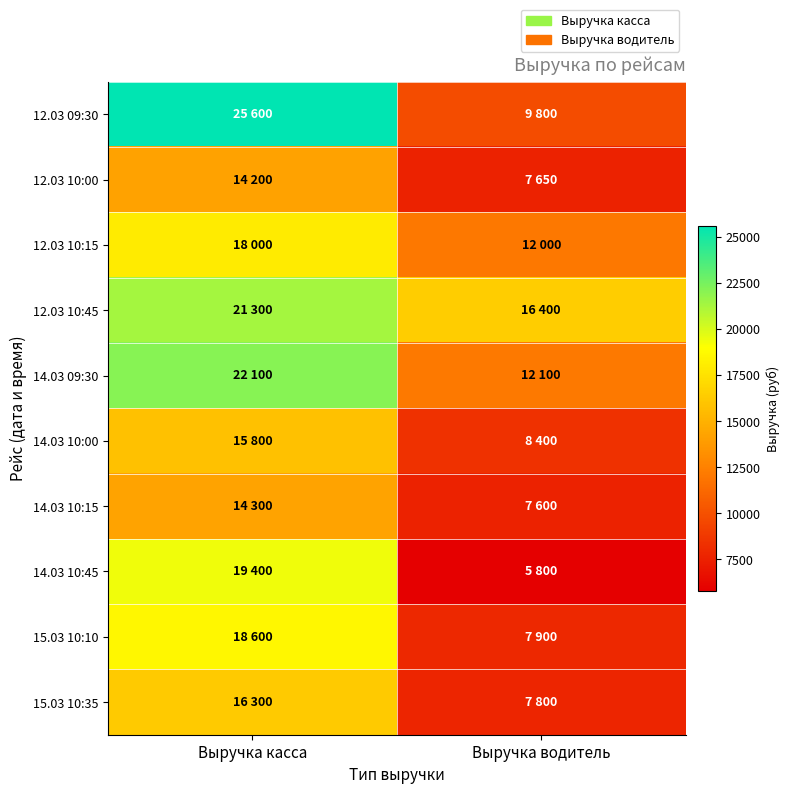

What is the maximum value shown in the chart?

25600